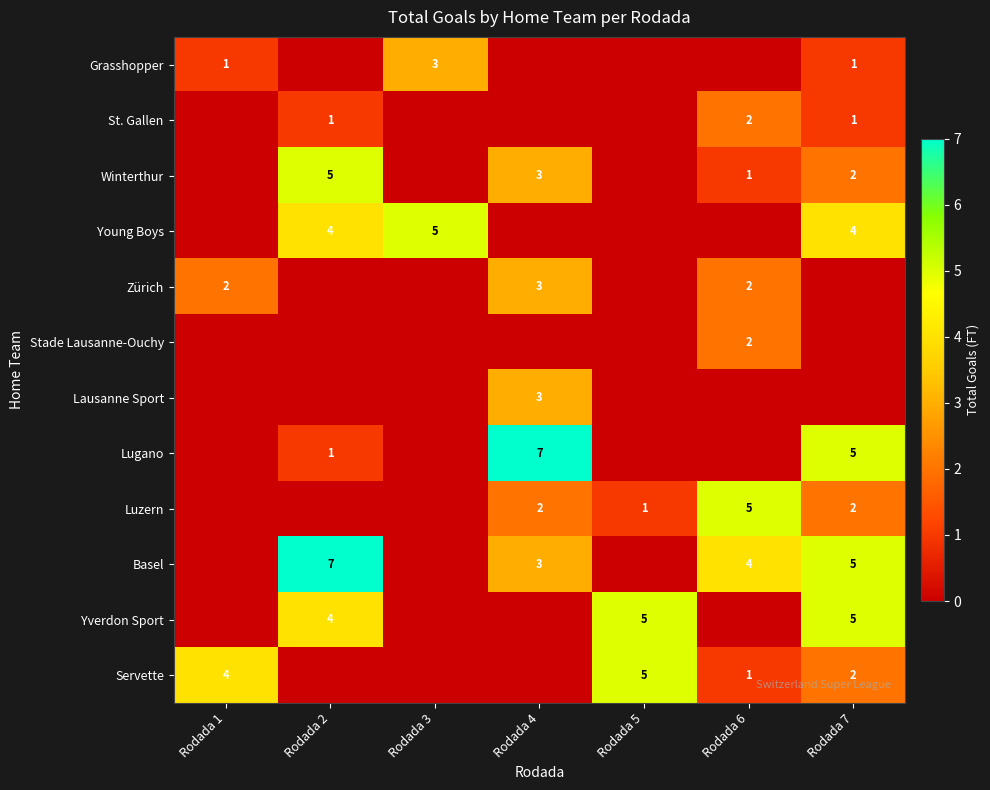

Is it true that Yverdon Sport equals 4 at Rodada 2?

True